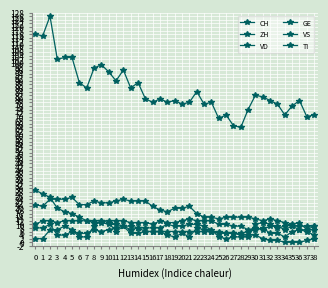

How many categories are shown in the chart?

39